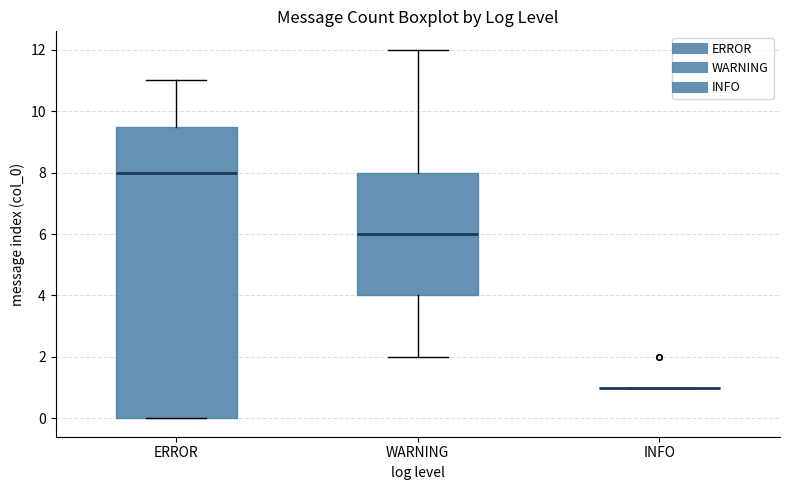

Reading left to right, read every box against the y-axis: the position of its median line, the range the box covers, and the ends of its whiskers. The values are not printed on the chart, so give them approximately, as read against the axis.

ERROR: median 8.0, box 0.0 to 9.6, whiskers 0.0 to 11.0
WARNING: median 6.0, box 4.0 to 8.0, whiskers 2.0 to 12.0
INFO: box collapsed to a line at 1.0, whiskers 1.0 to 1.0